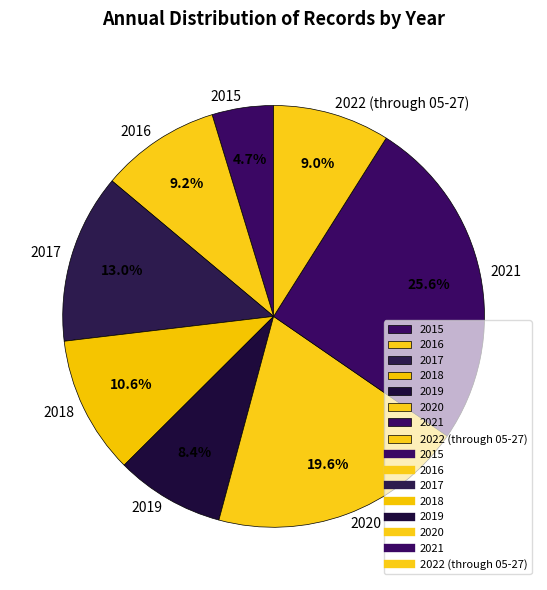

True or false: 2017 accounts for 25% of the total.

False